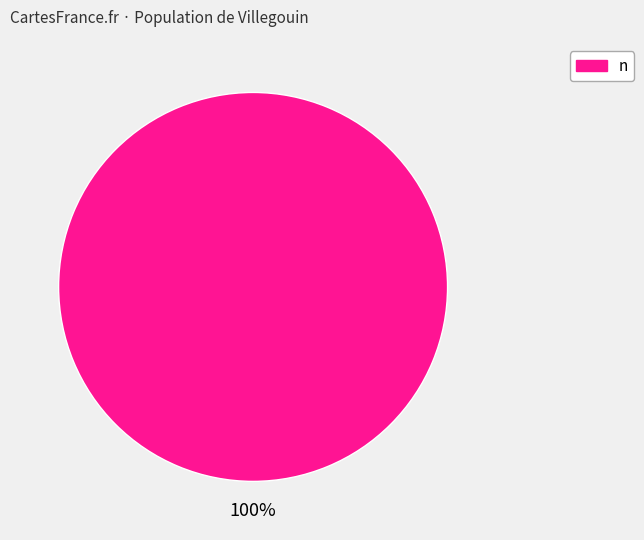

How many slices are in this pie chart?

1